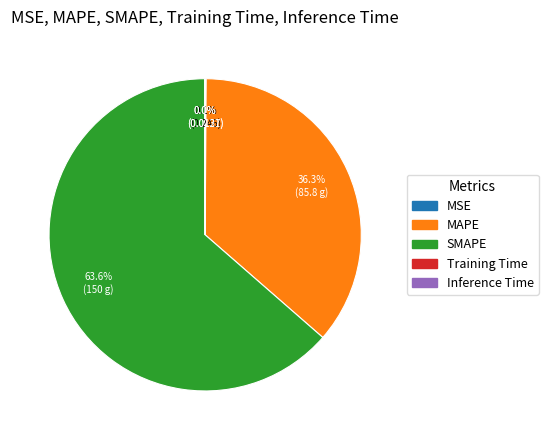

To the nearest percent, what is the difference between the largest and smallest slice percentages?

64%